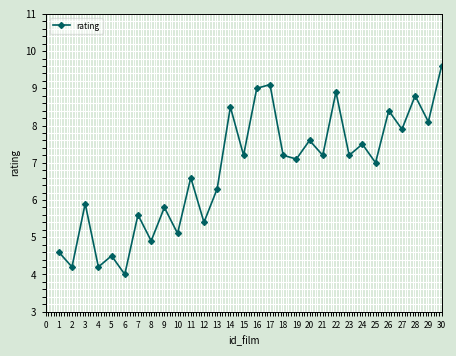

Between 27 and 13, which is larger?

27